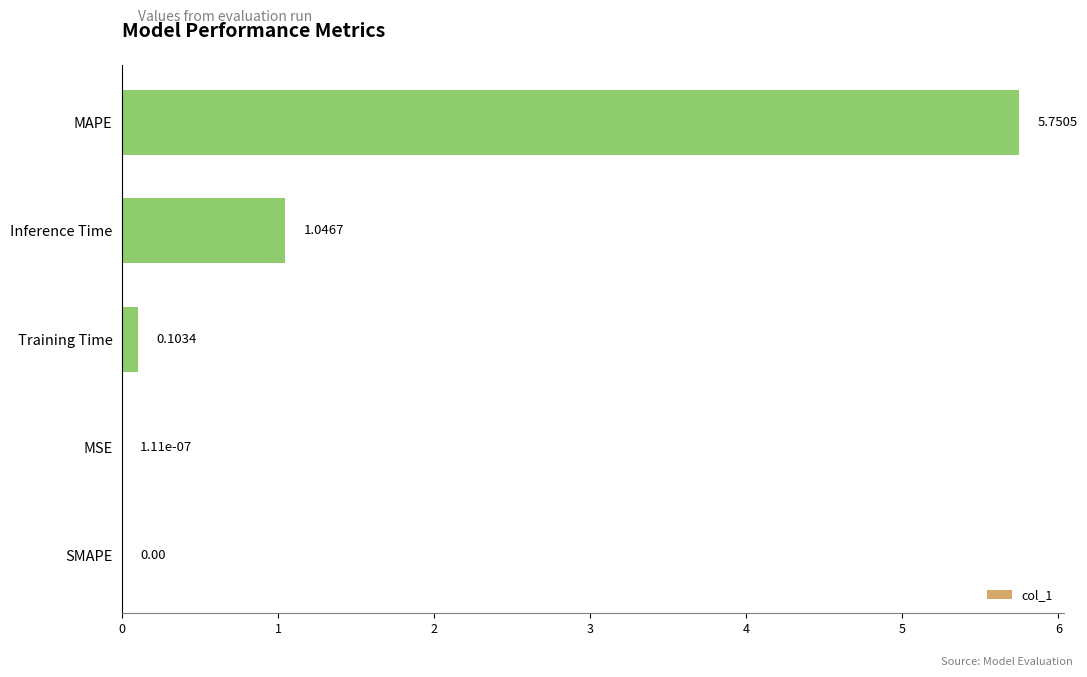

What is the sum of all values?

6.9